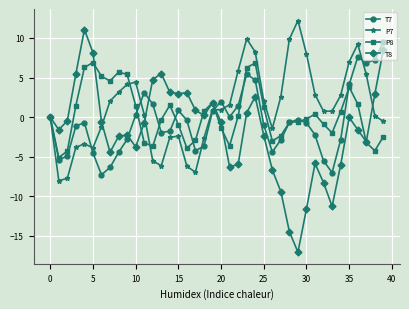

What are all the series names shown in the legend?

T7, P7, P8, T8